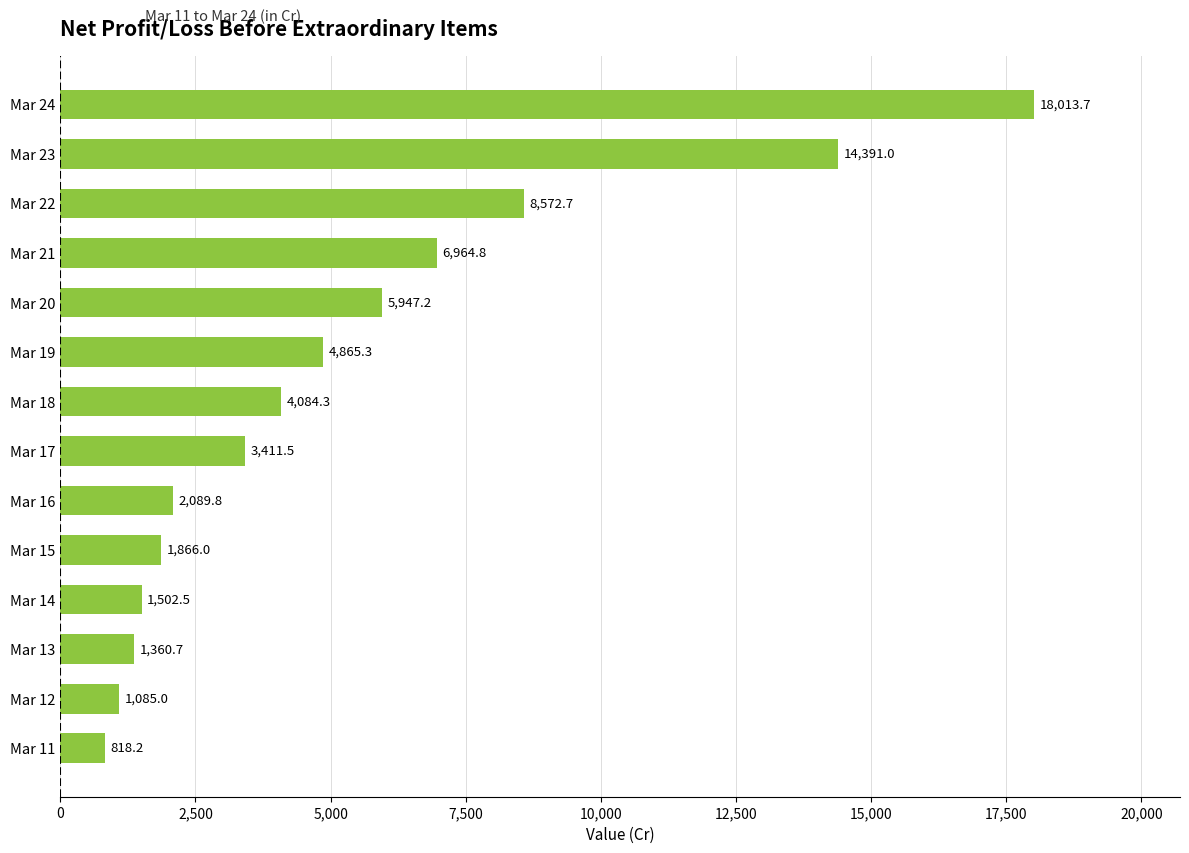

The value at Mar 20 is 5947.2. True or false?

True